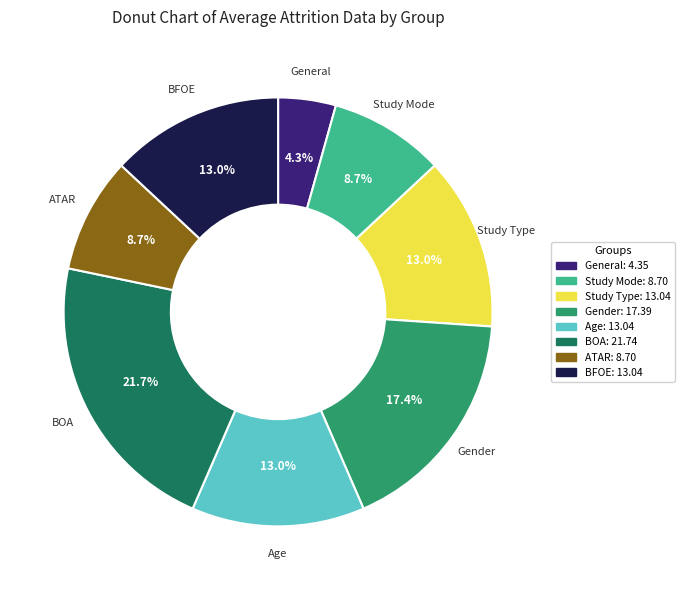

To the nearest percent, what is the average slice percentage?

12%